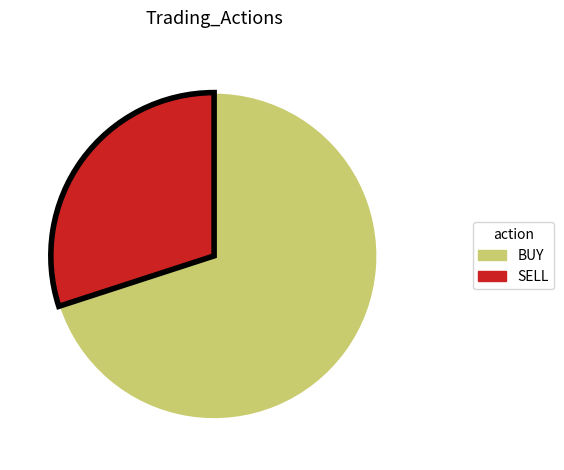

True or false: BUY accounts for 70% of the total.

True